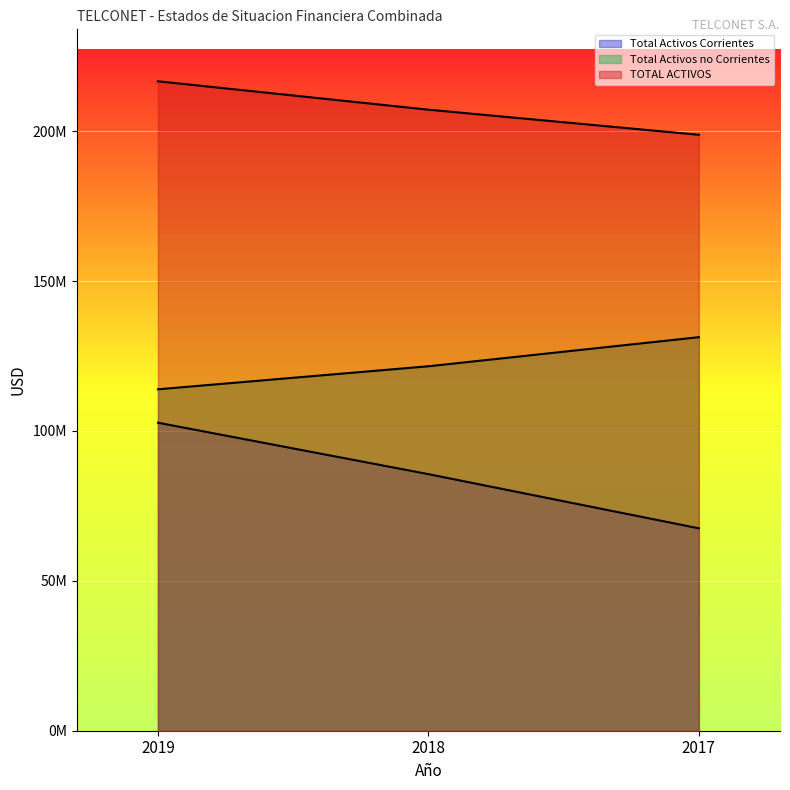

Reading right to left, extract all data points from this chart.

Total Activos Corrientes: 2017=67523101.0	2018=85601291.7	2019=102759963.0
Total Activos no Corrientes: 2017=131292915.4	2018=121592366.4	2019=113907840.7
TOTAL ACTIVOS: 2017=198816016.4	2018=207193658.1	2019=216667803.7